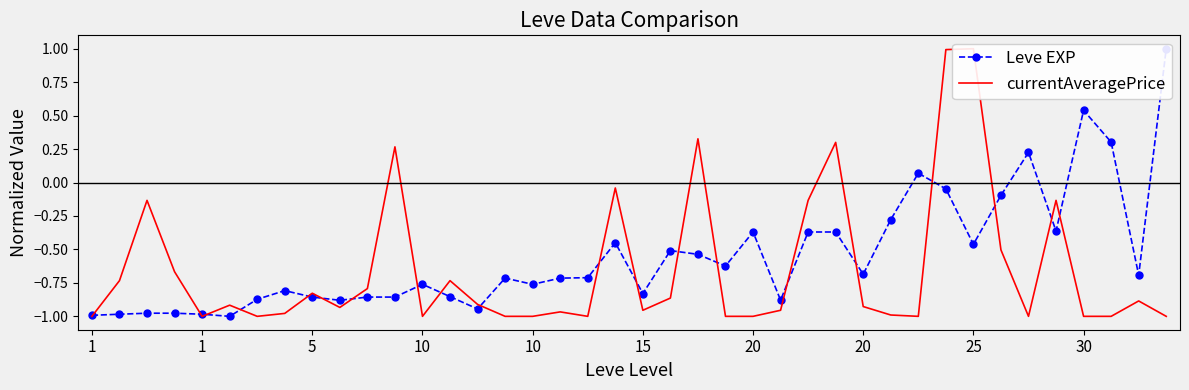

Where is currentAveragePrice nearest to the value 0?

19